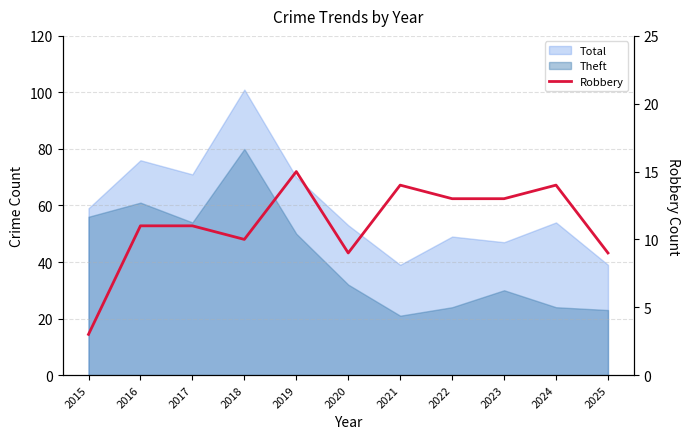

Does the chart display data point markers on the line(s)?

No